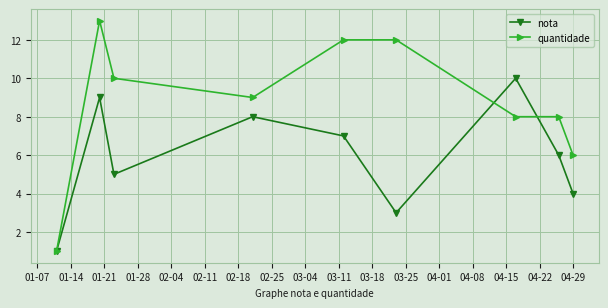

In nota, how many points are lower than both neighbors (excluding endpoints)?

2